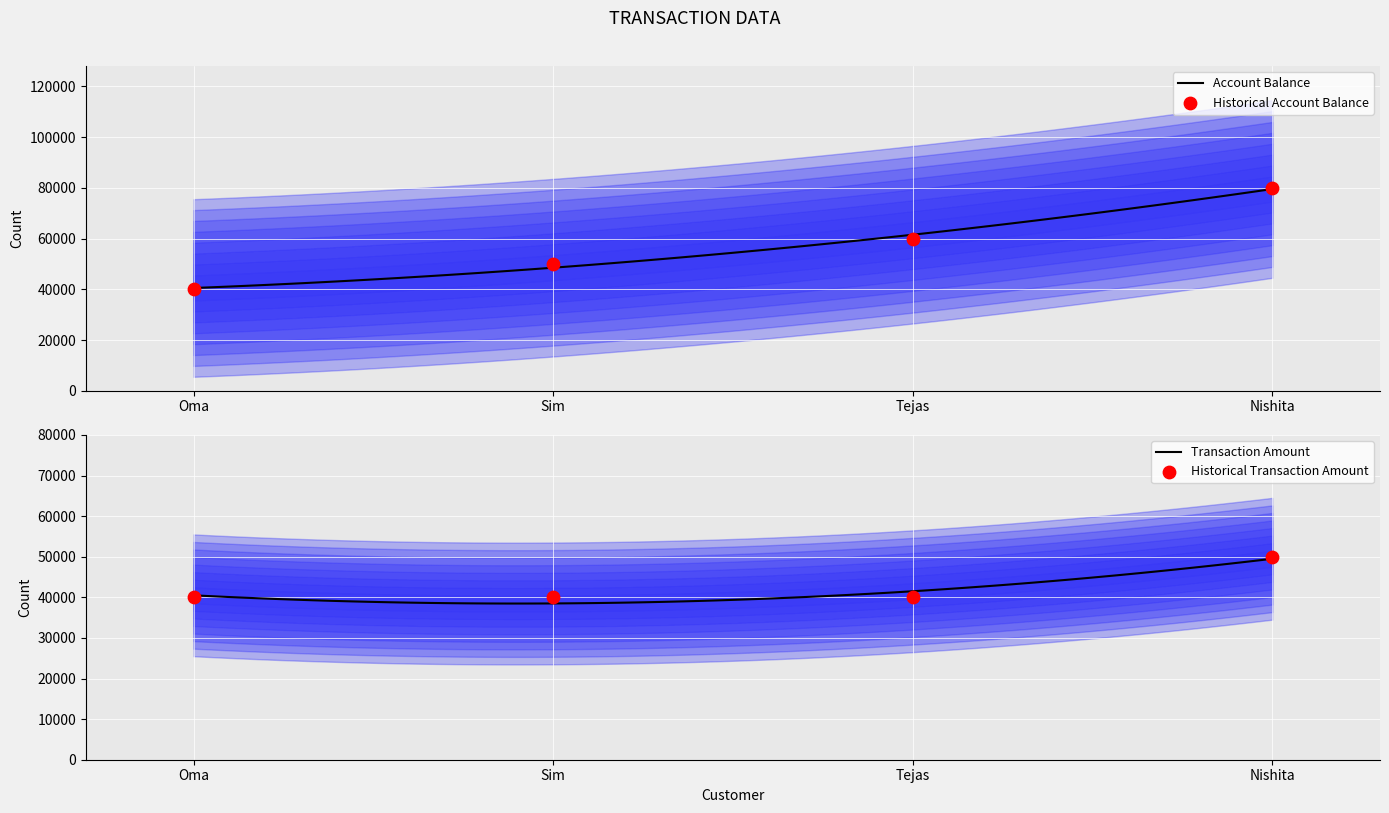

What is the total value across all series at Sim?

90000